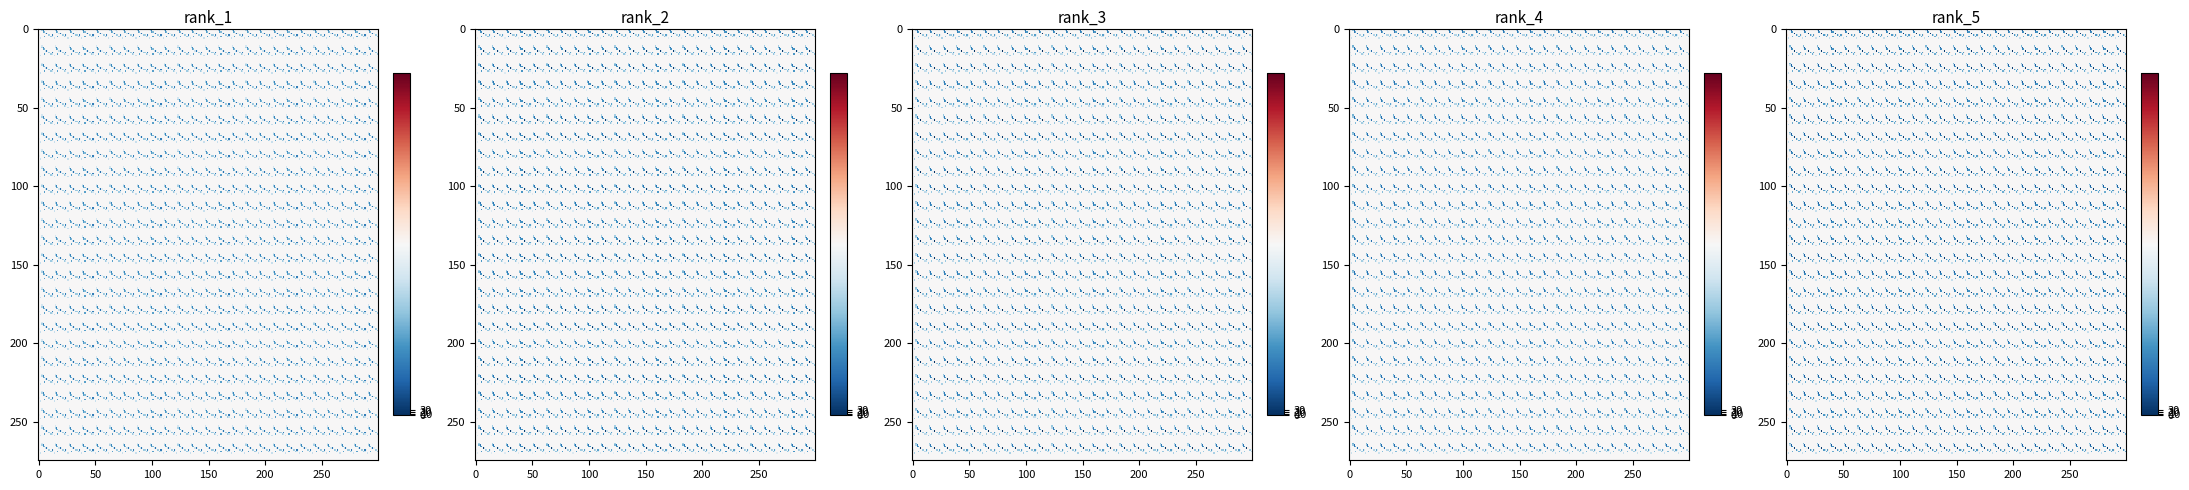

At which category is the sum across all series the highest?

3